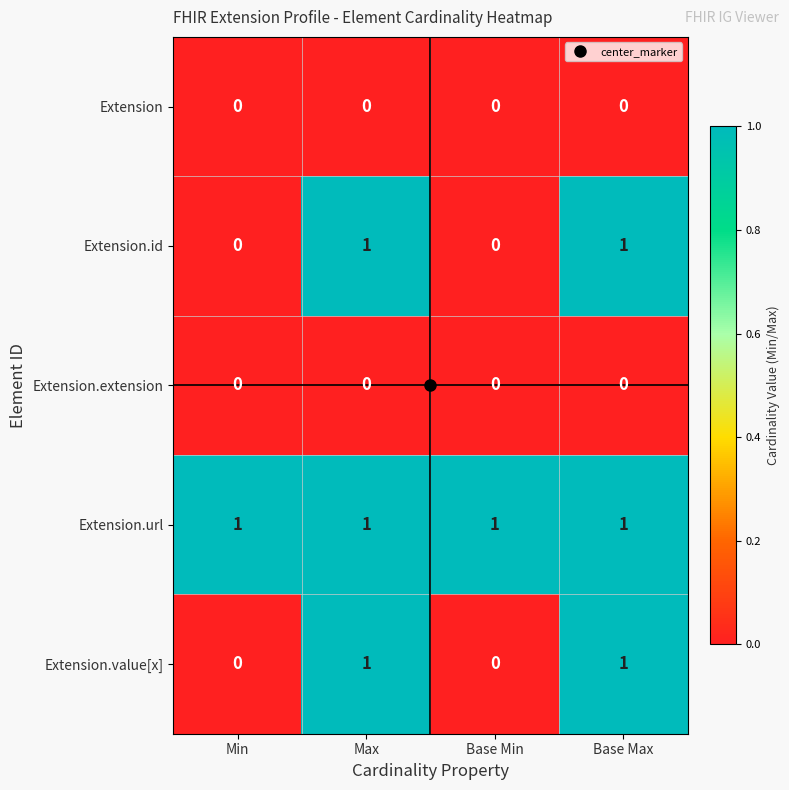

At how many categories does at least one series exceed 0?

4